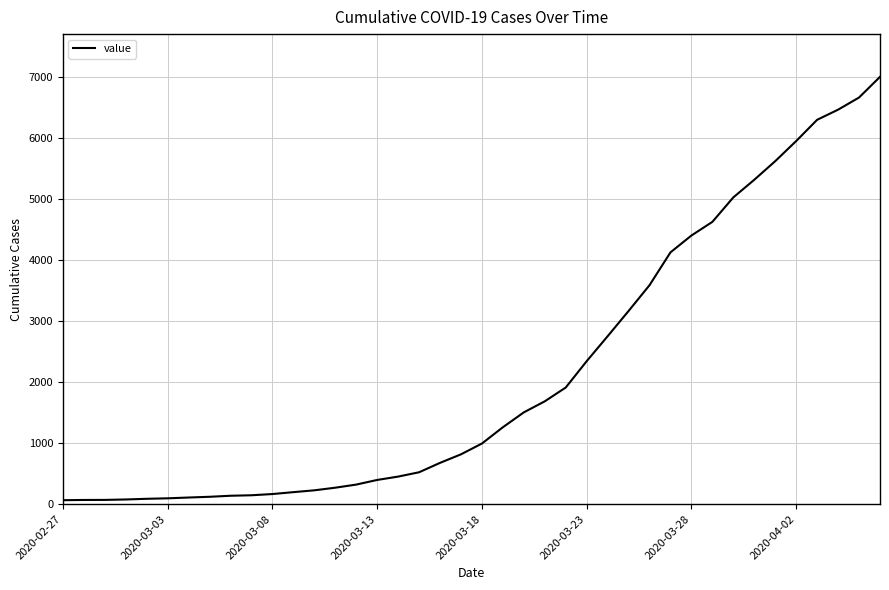

What is the greatest value displayed?

7005